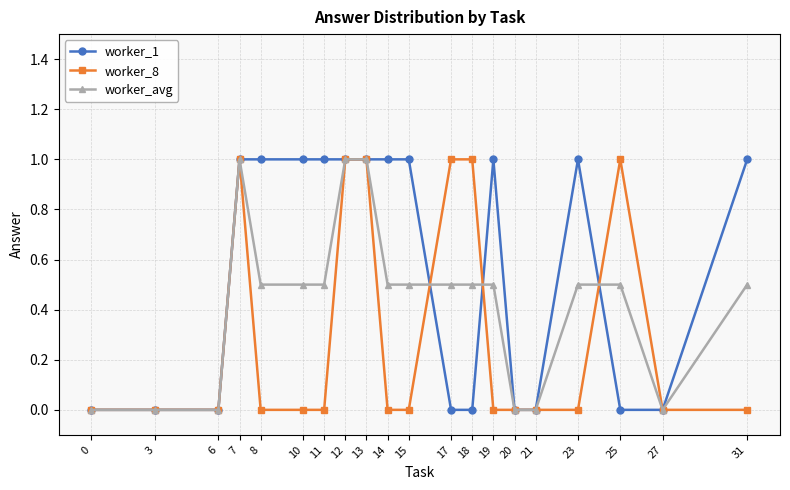

How many categories are shown in the chart?

20